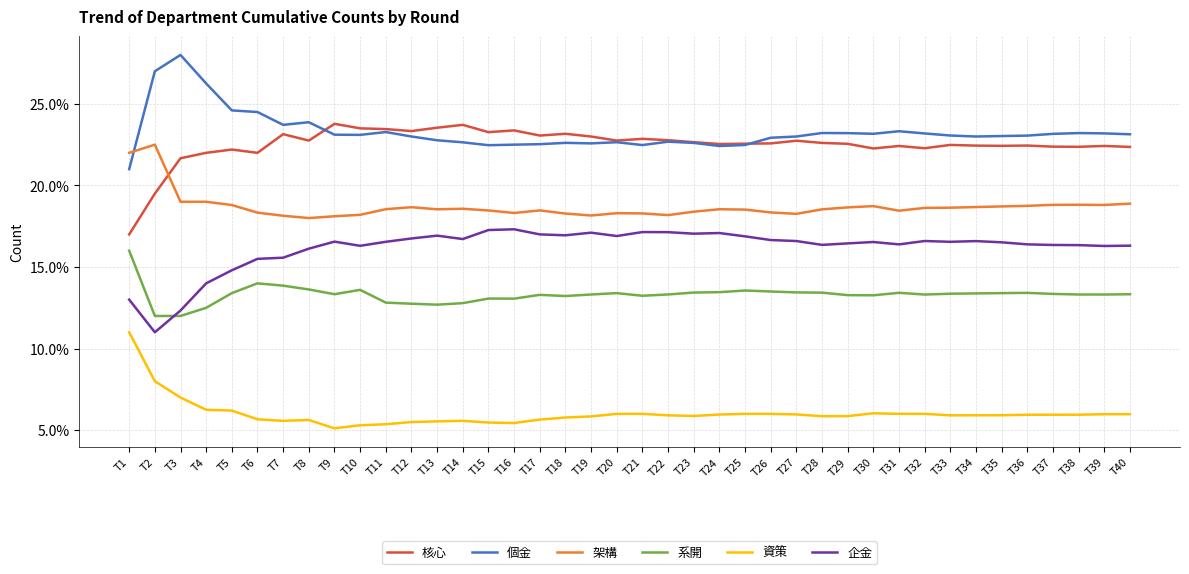

True or false: 核心 and 企金 cross at least once.

False